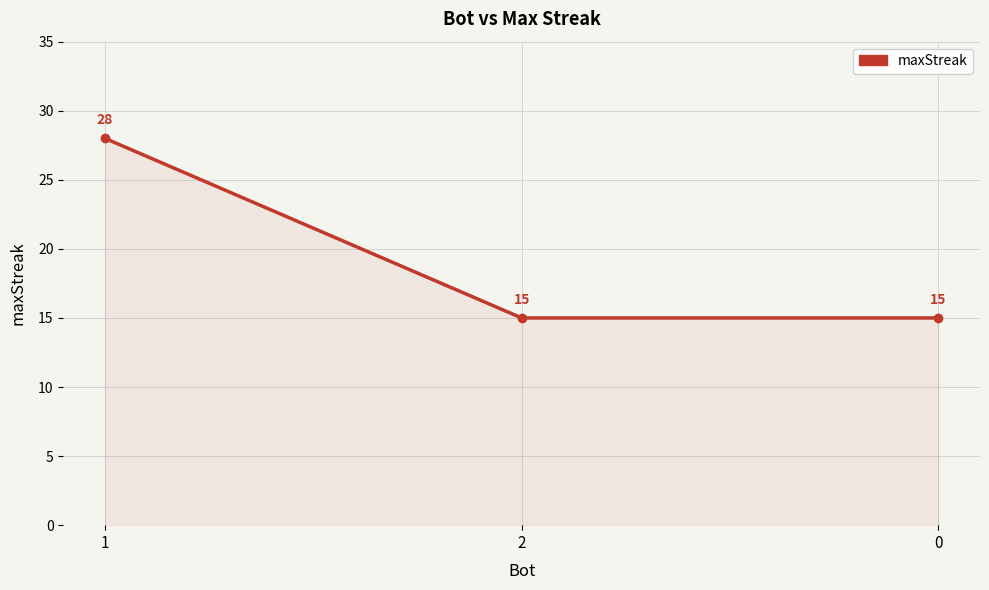

Does the chart have visible grid lines?

Yes